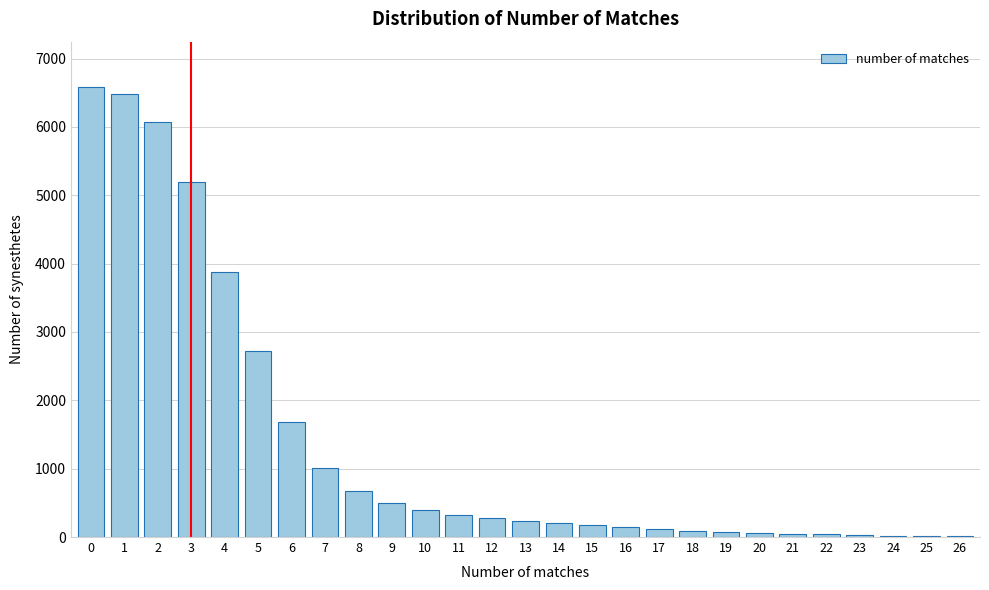

What is the sum of all values?

37079